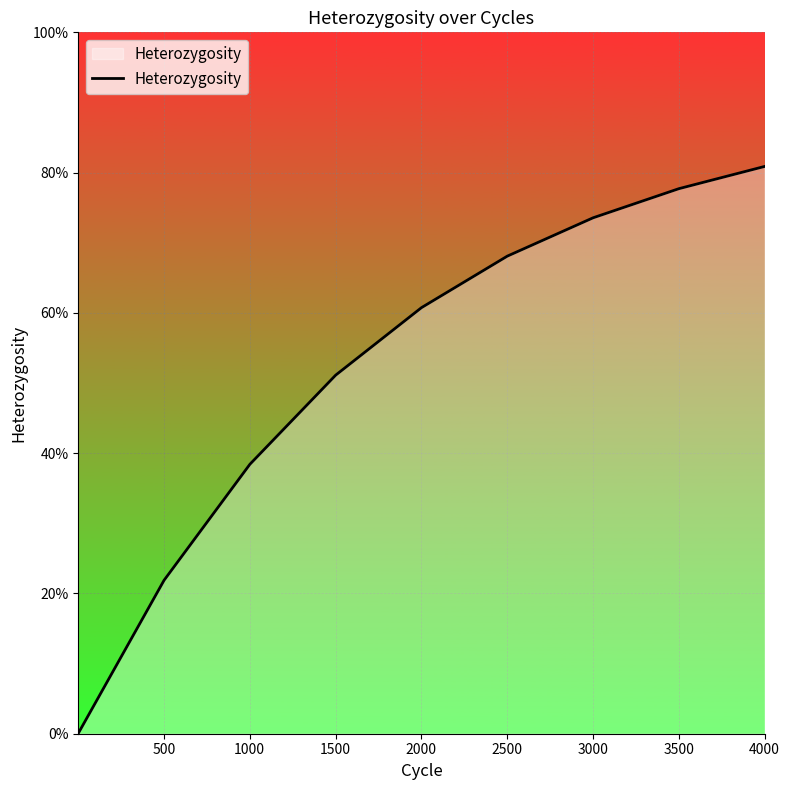

Is this an area chart (filled region under the line)?

Yes